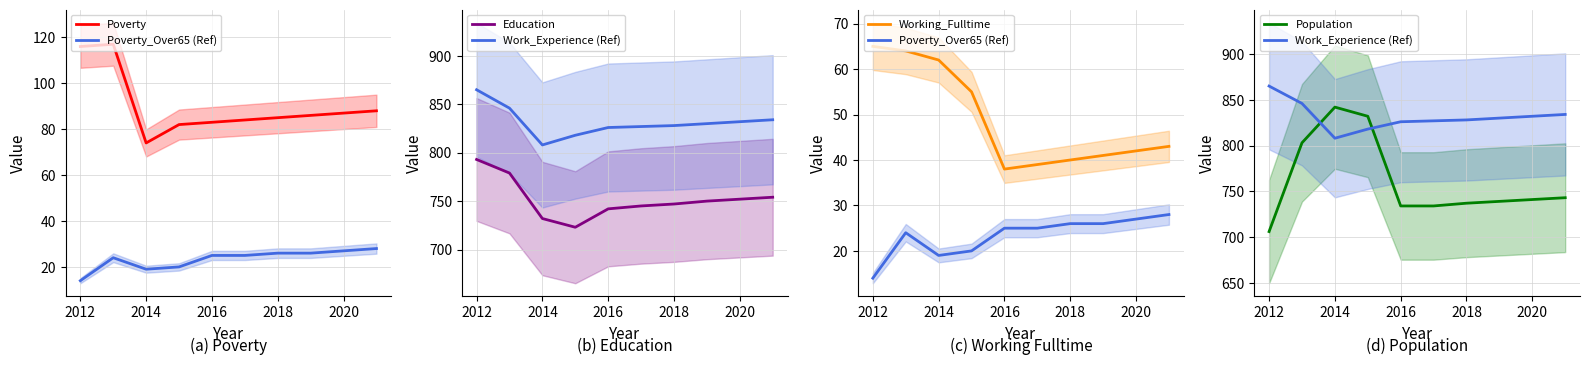

True or false: Poverty and Education cross at least once.

False